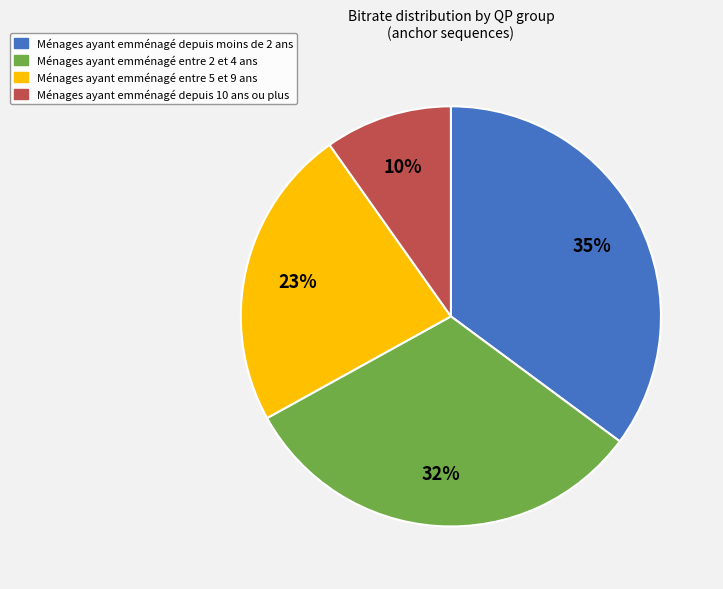

Is there a majority slice in this chart?

No